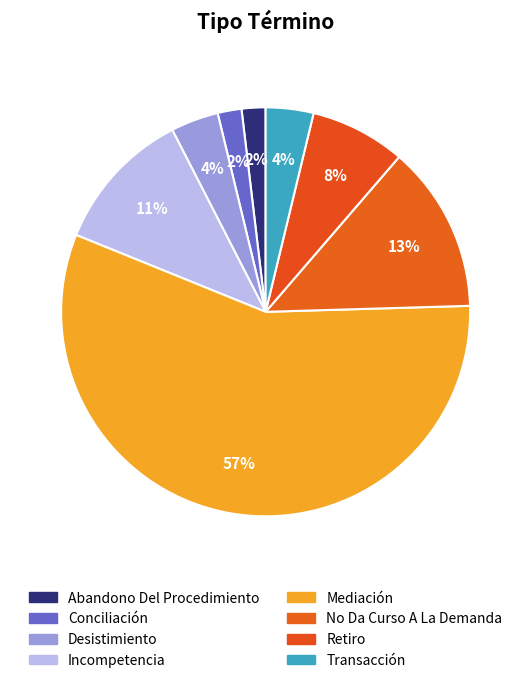

To the nearest percent, what is the combined percentage of No Da Curso A La Demanda and Mediación?

70%